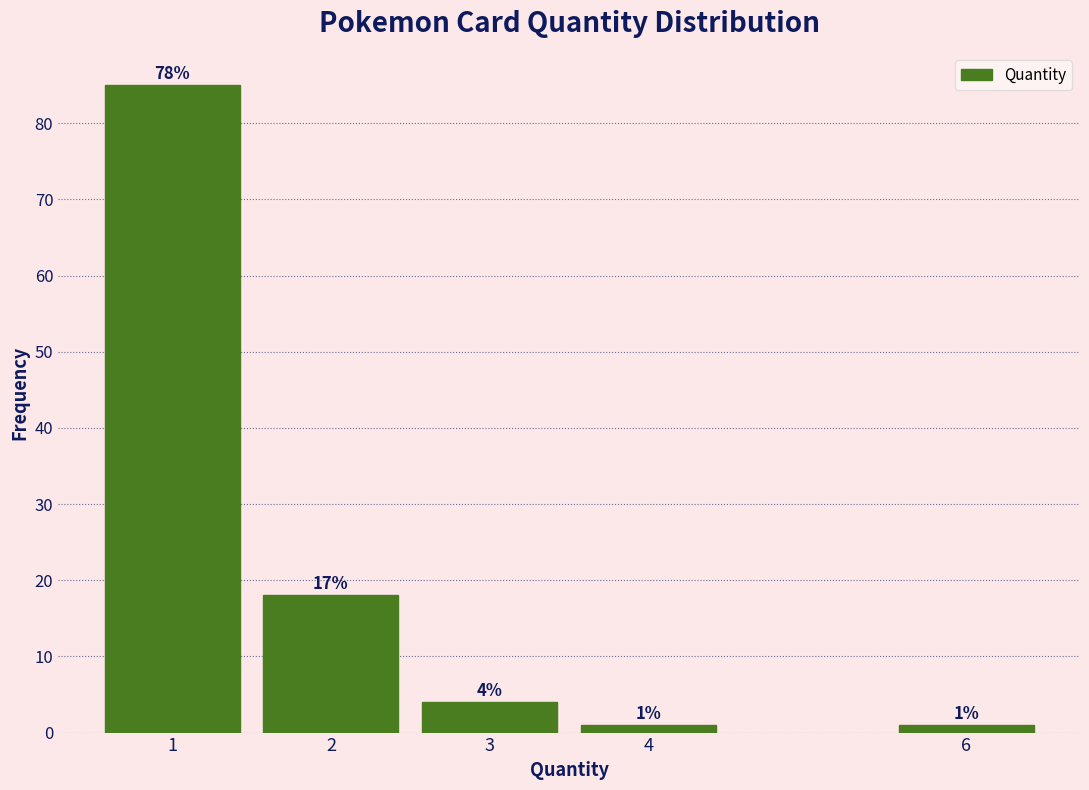

Reading left to right, list all the values displayed in this chart.

1=85	2=18	3=4	4=1	6=1